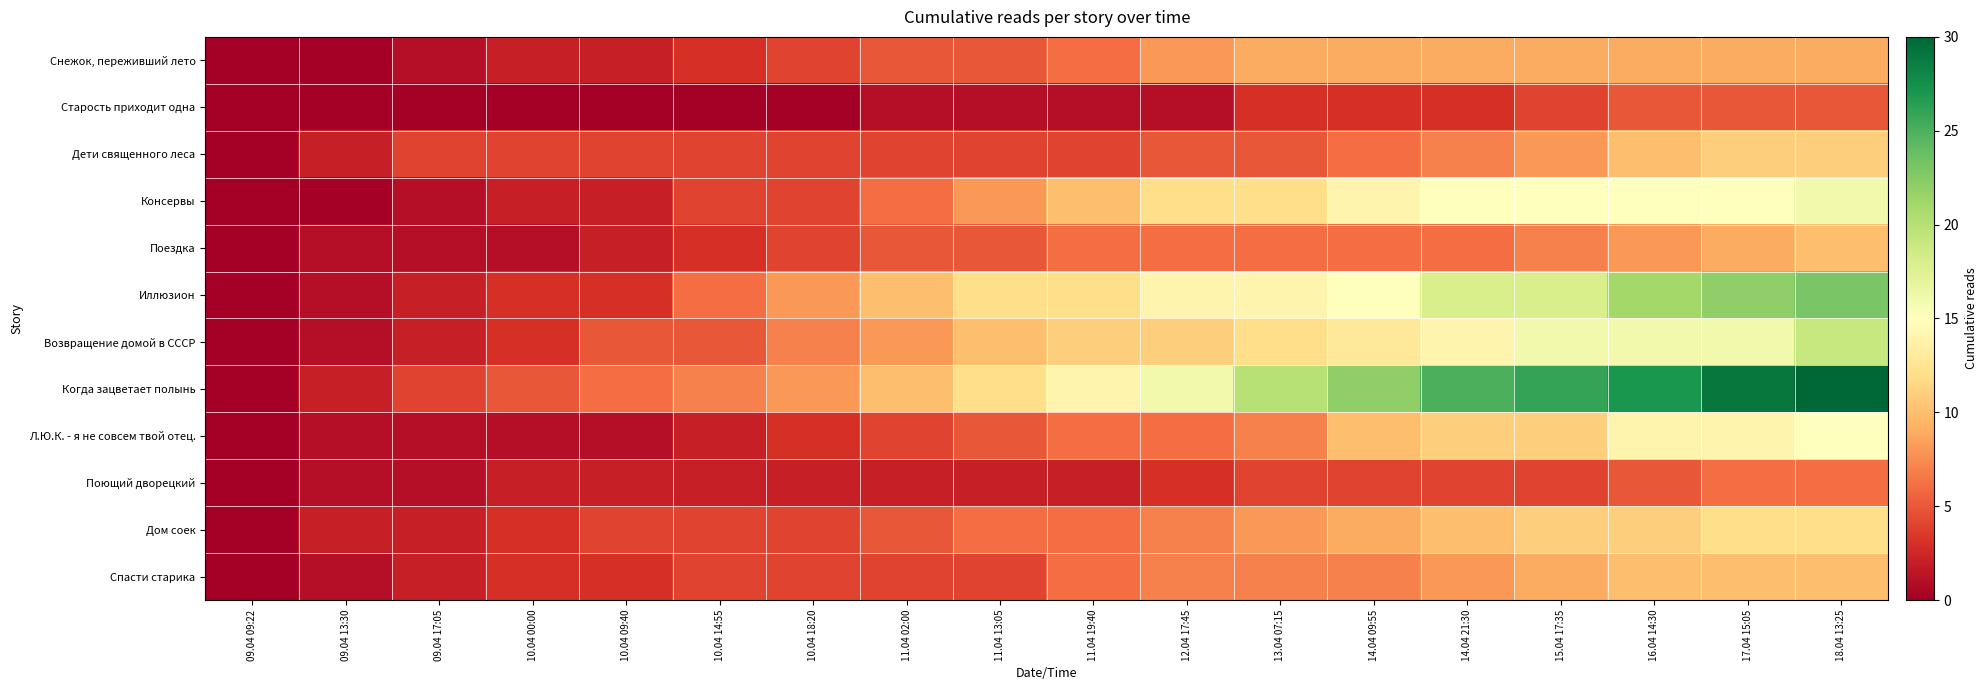

How many series are shown in this chart?

12